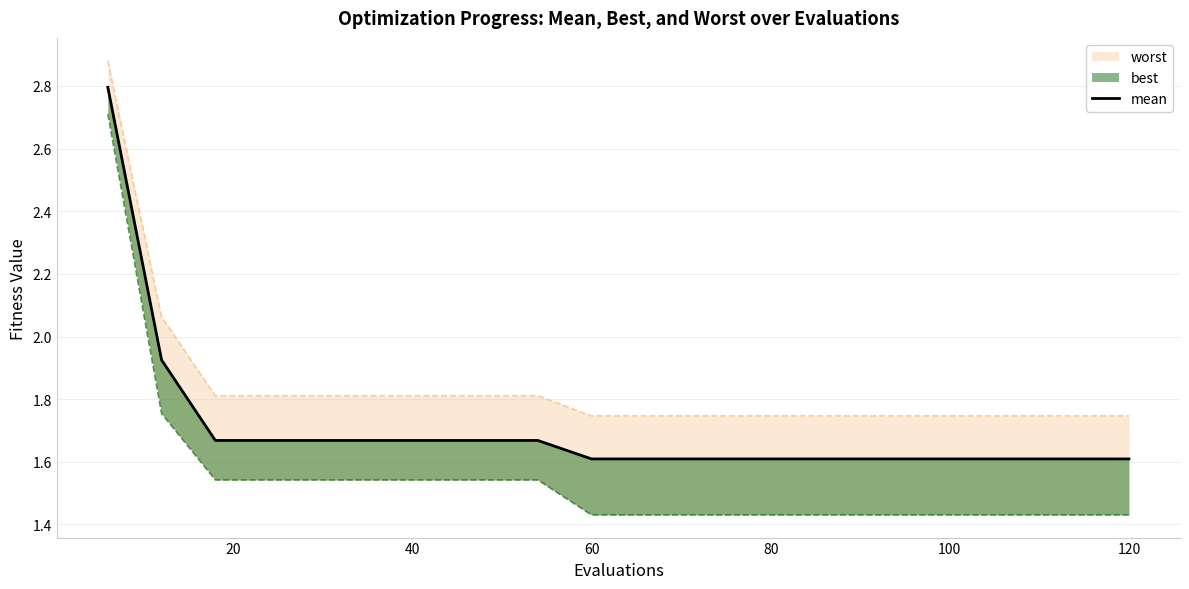

What is the difference between the second highest and minimum values?

0.3